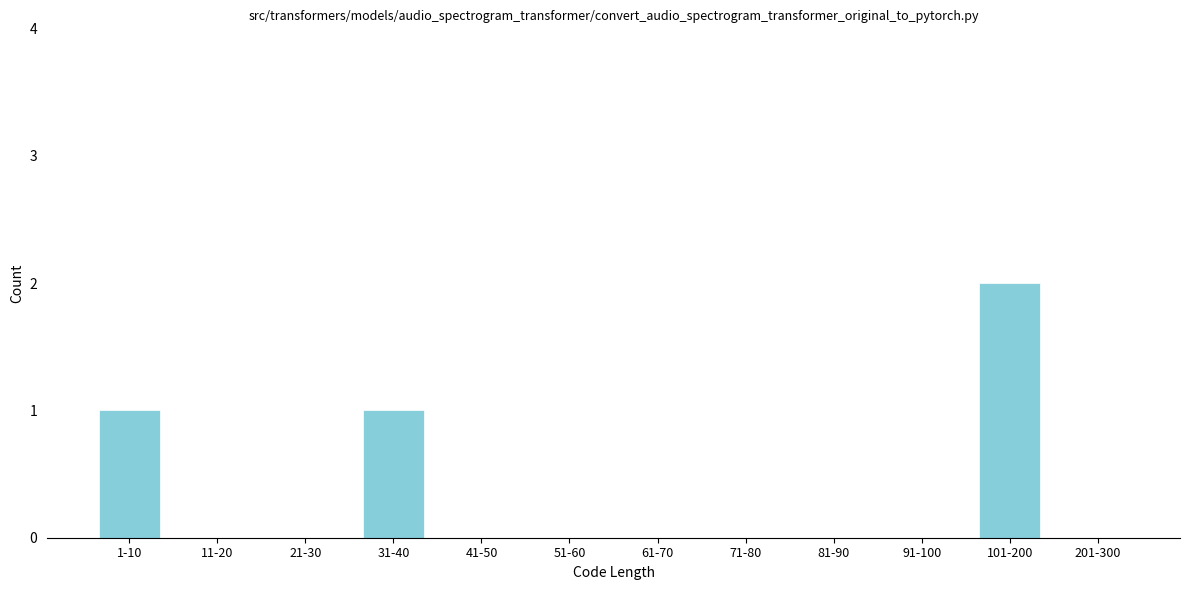

Reading left to right, extract all data points from this chart.

1-10=1	11-20=0	21-30=0	31-40=1	41-50=0	51-60=0	61-70=0	71-80=0	81-90=0	91-100=0	101-200=2	201-300=0